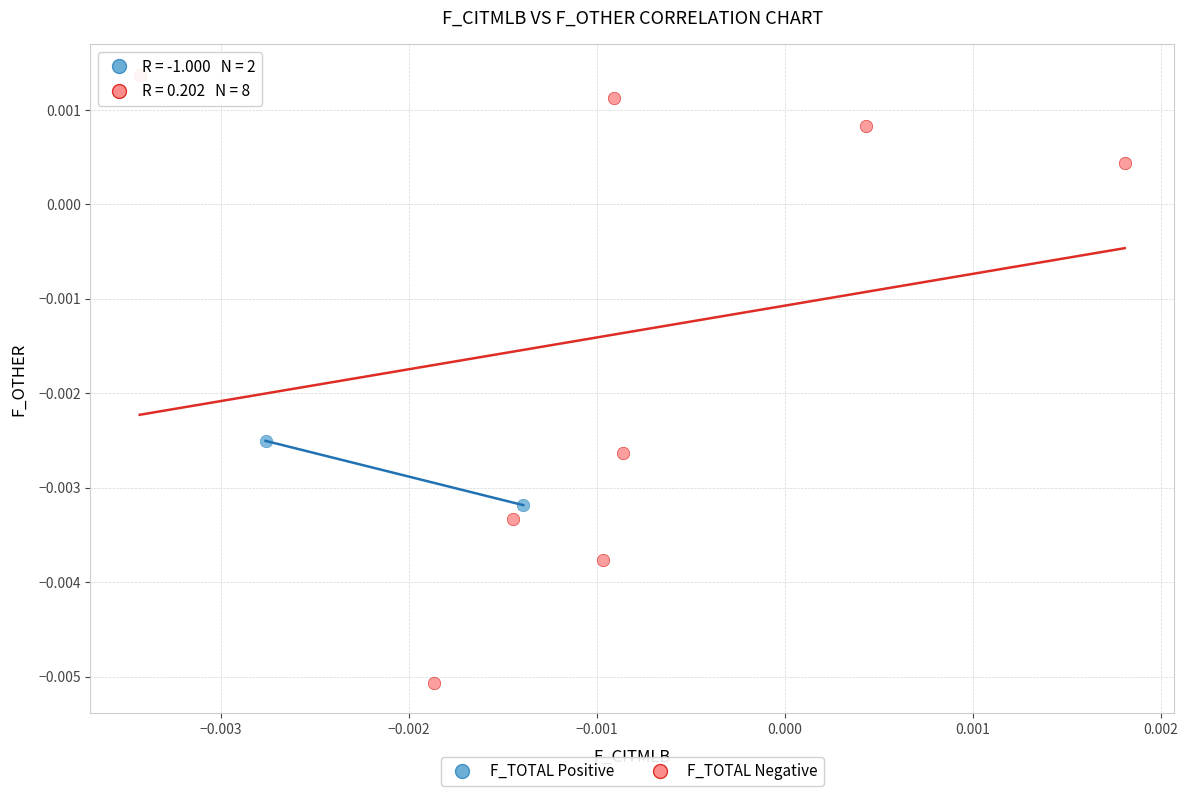

Which series reaches the maximum Y coordinate?

F_TOTAL Negative